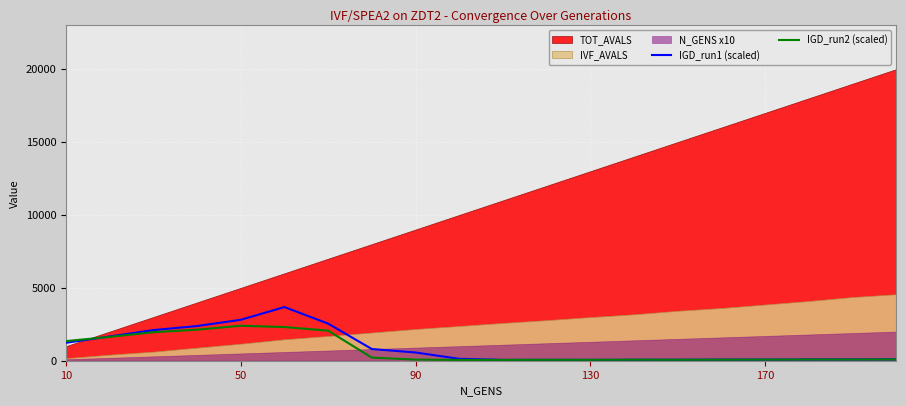

What is the difference between the second highest and second lowest values in the IGD_run1 (scaled) series?

2750.5